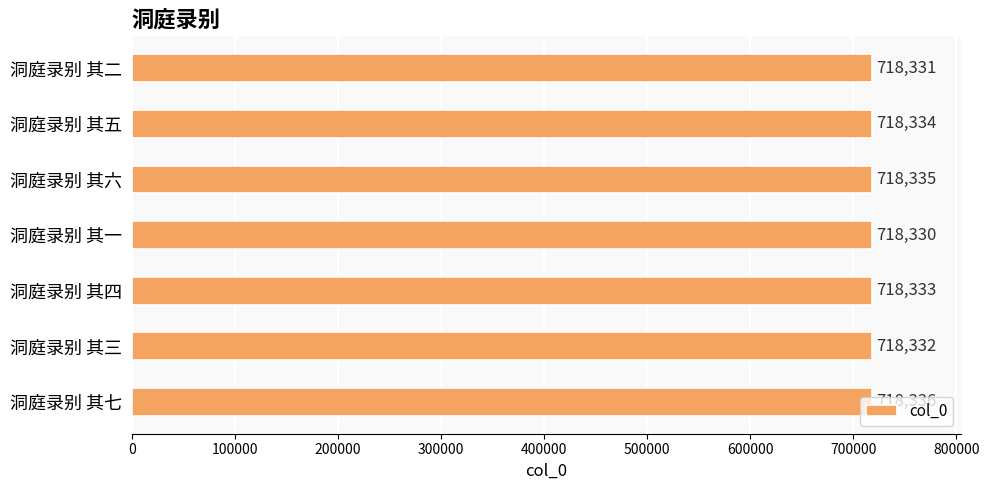

The chart shows a value of 204328 at 洞庭录别 其五. True or false?

False